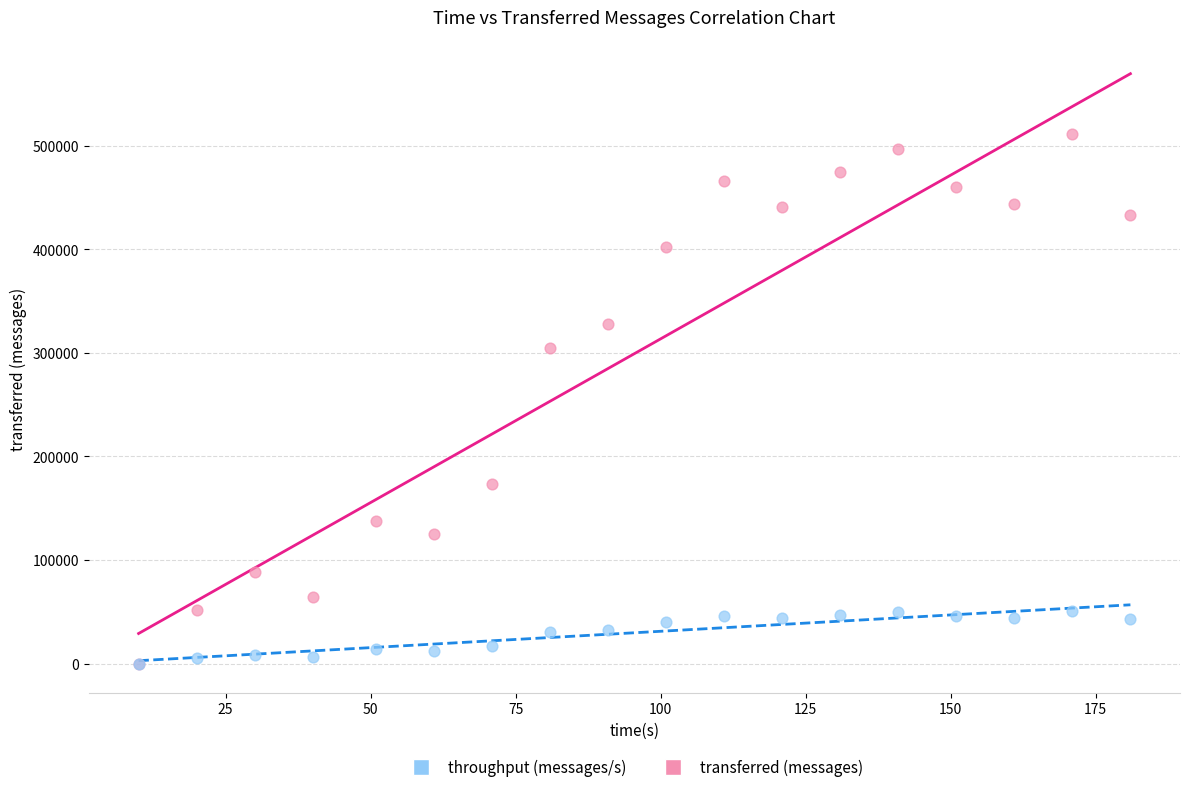

What are all the series names shown in the legend?

throughput (messages/s), transferred (messages)